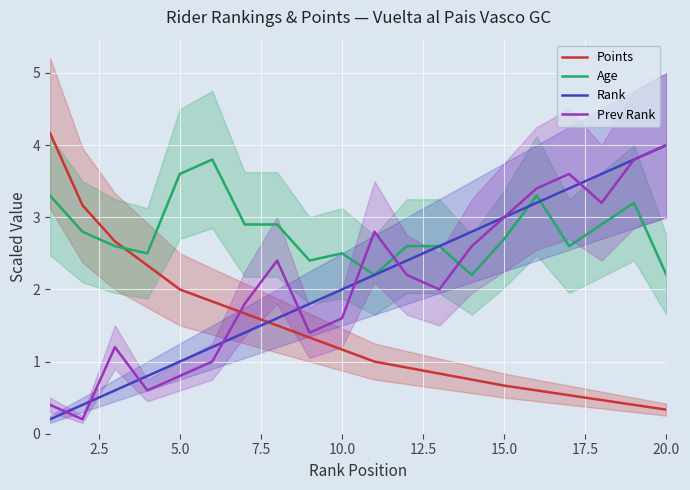

What is the highest value of the Rank series?

4.0